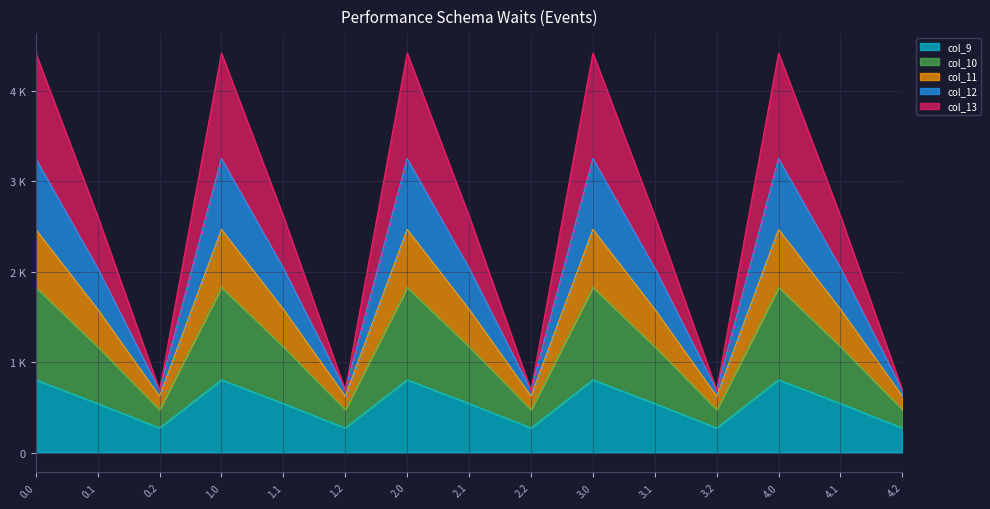

In col_13, how many points are higher than both neighbors (excluding endpoints)?

4